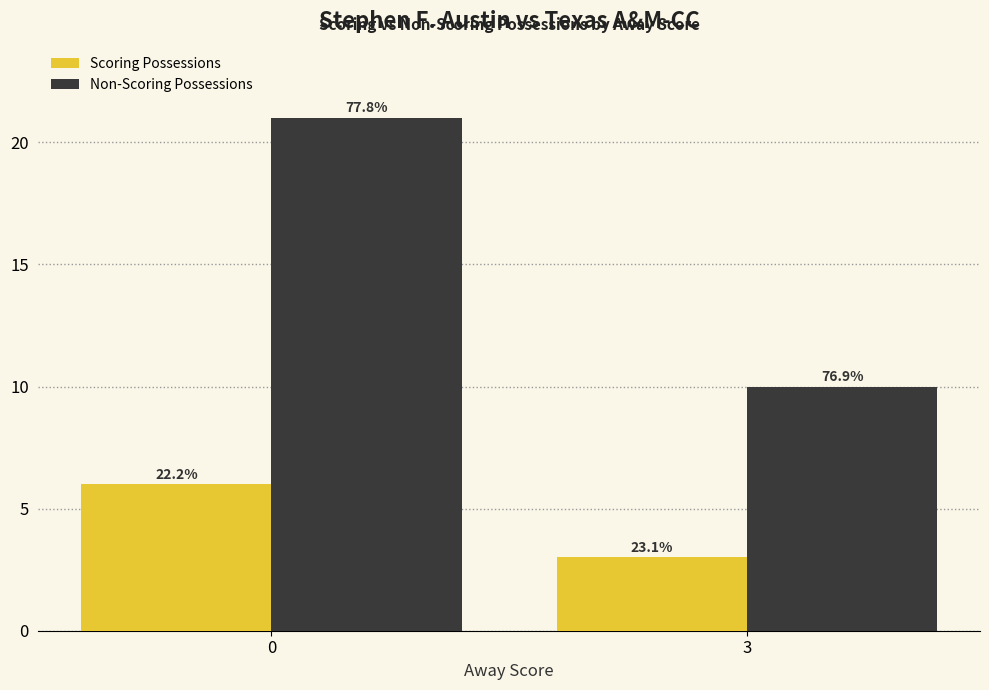

How many bars are there in each group?

2